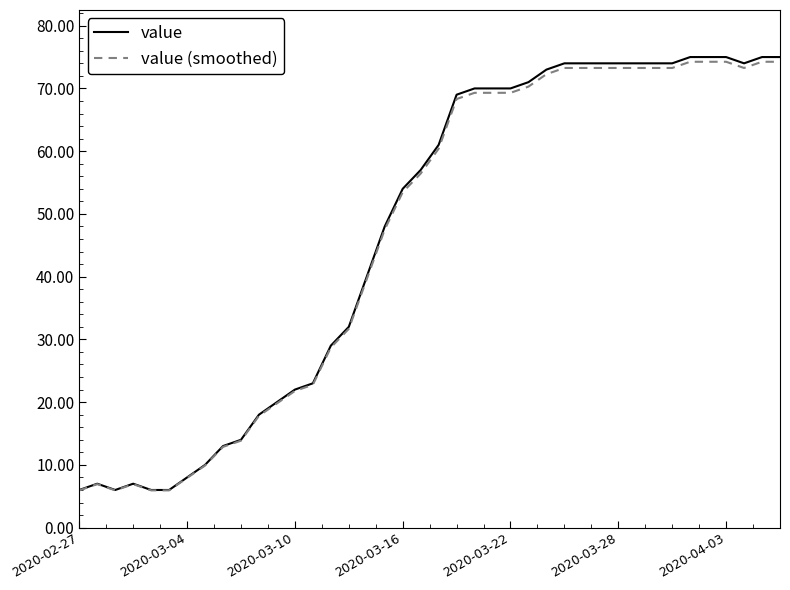

What is the maximum value for value?

75.0